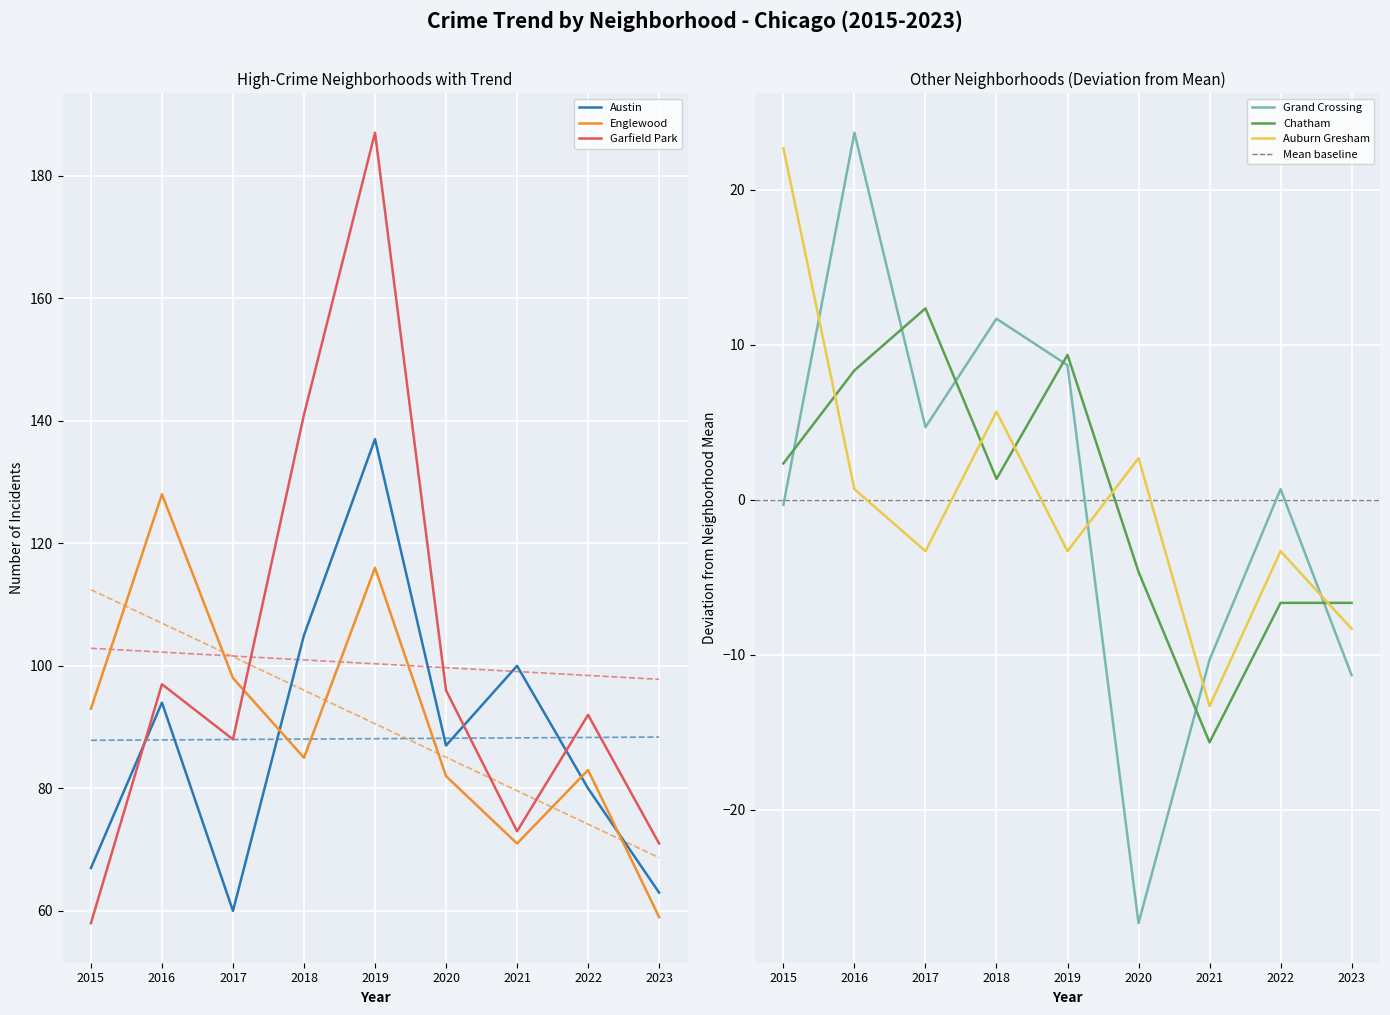

The Auburn Gresham series shows -3.6 at 2021. True or false?

False